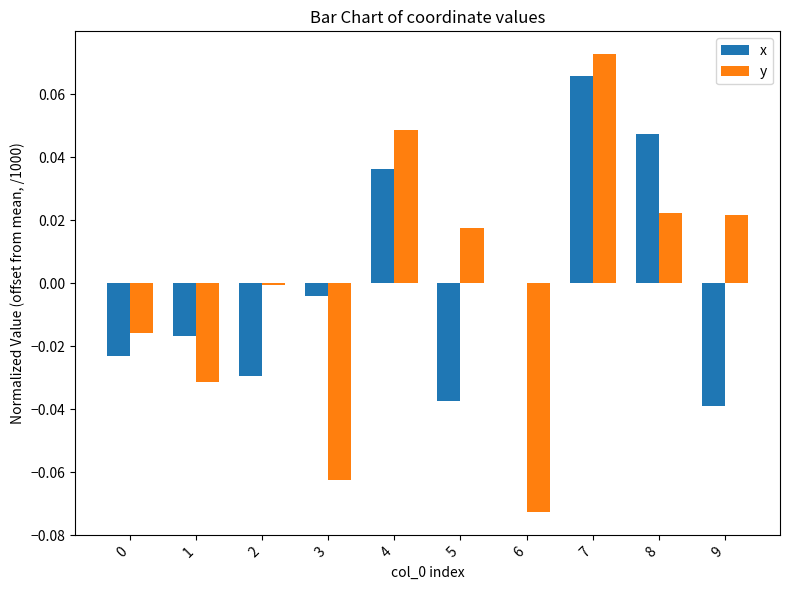

Which series changed the most between 6 and 9?

y